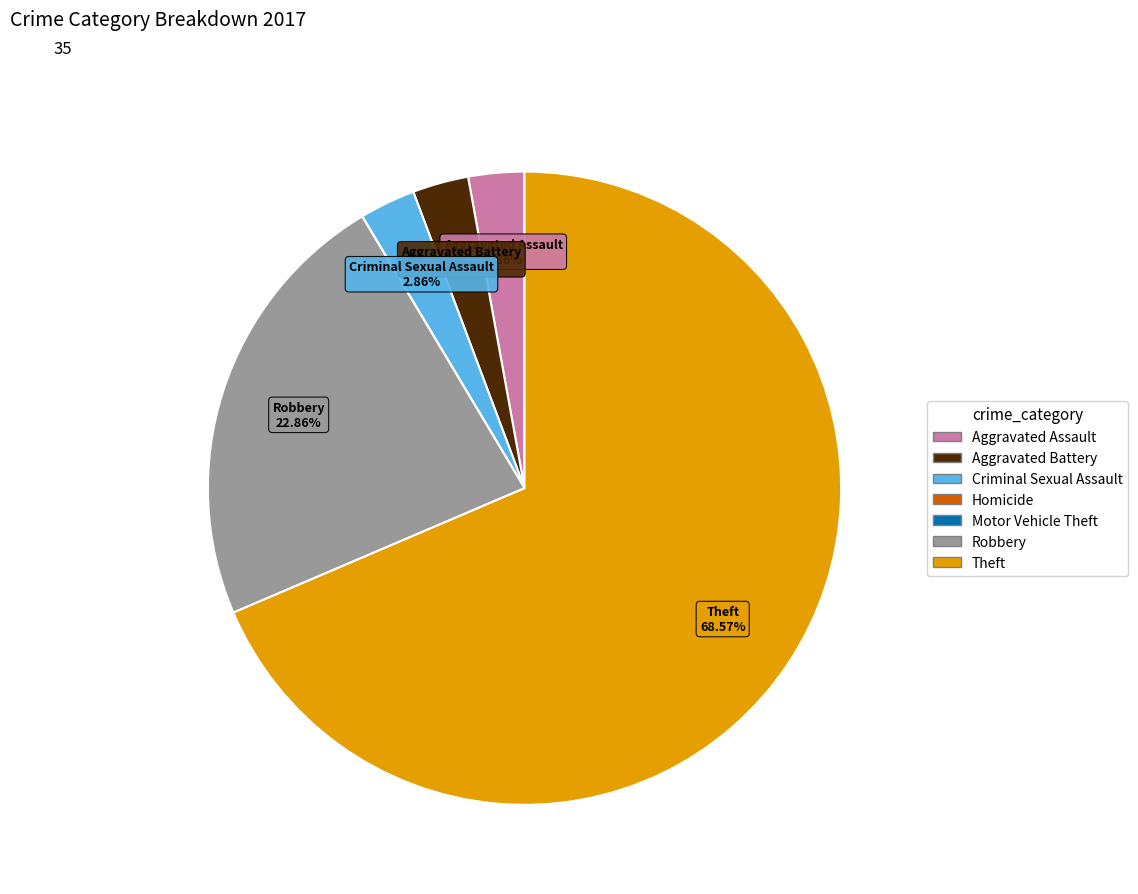

What is the largest slice in the pie chart?

Theft